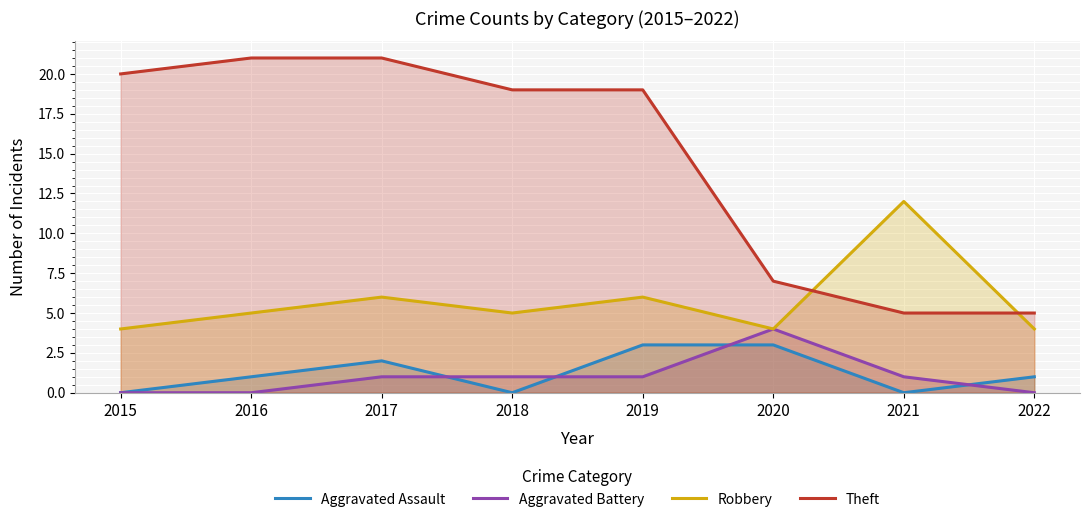

Reading left to right, extract all data points from this chart.

Aggravated Assault: 2015=0	2016=1	2017=2	2018=0	2019=3	2020=3	2021=0	2022=1
Aggravated Battery: 2015=0	2016=0	2017=1	2018=1	2019=1	2020=4	2021=1	2022=0
Robbery: 2015=4	2016=5	2017=6	2018=5	2019=6	2020=4	2021=12	2022=4
Theft: 2015=20	2016=21	2017=21	2018=19	2019=19	2020=7	2021=5	2022=5